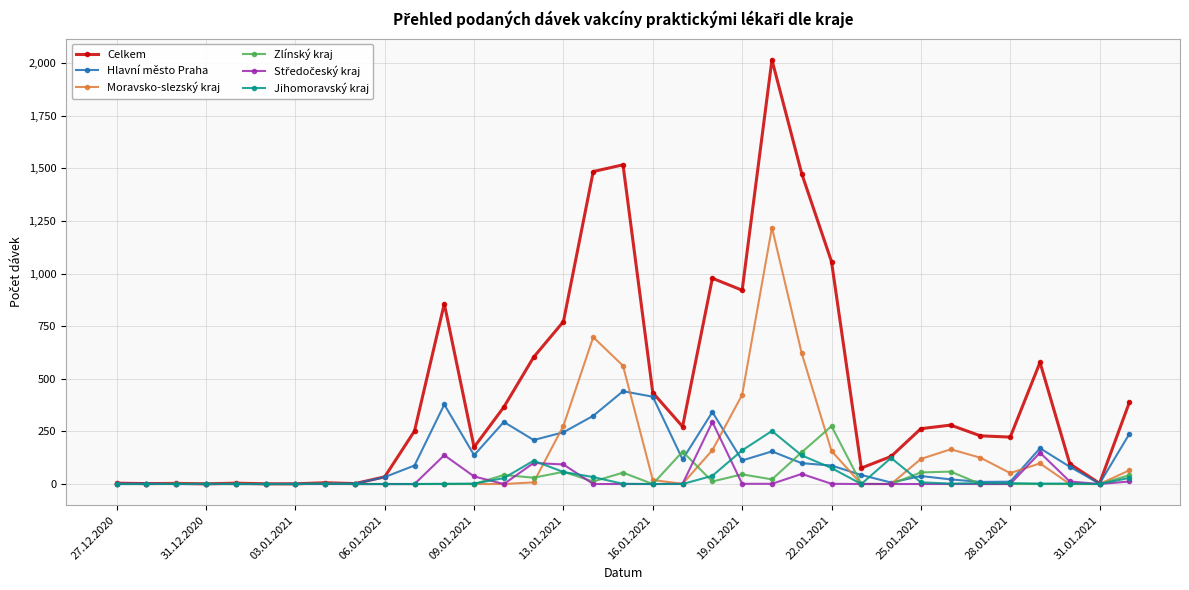

Which series has the largest total across all categories?

Celkem